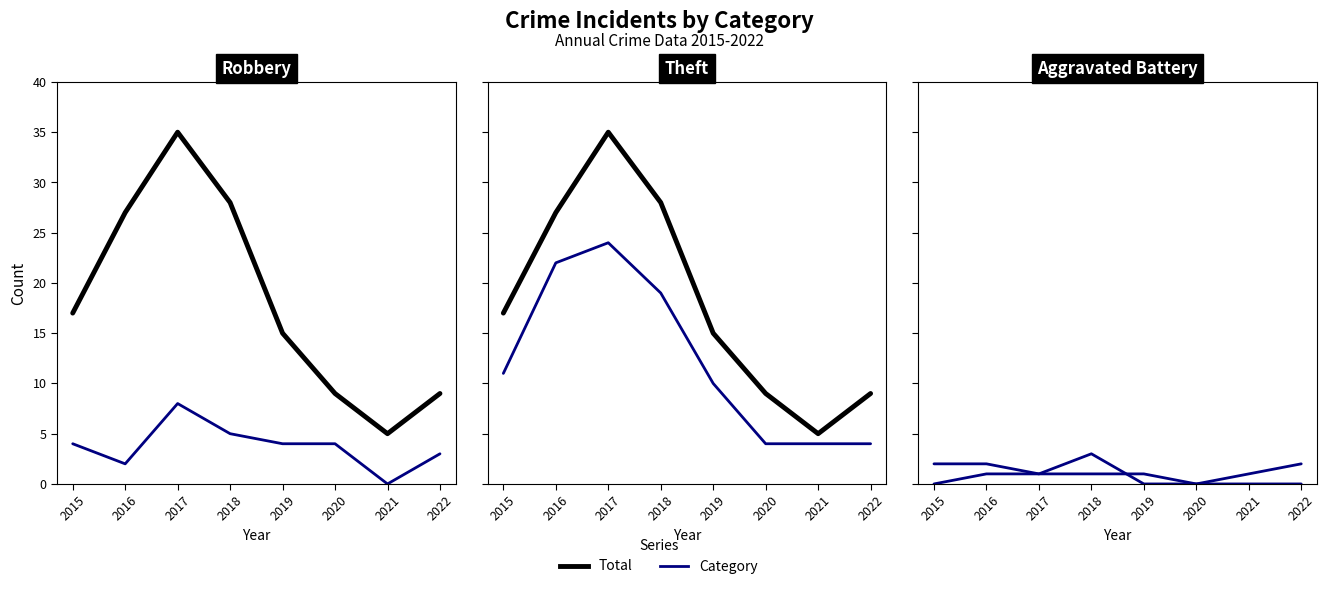

How many intersections are there between Robbery and Aggravated Battery?

2